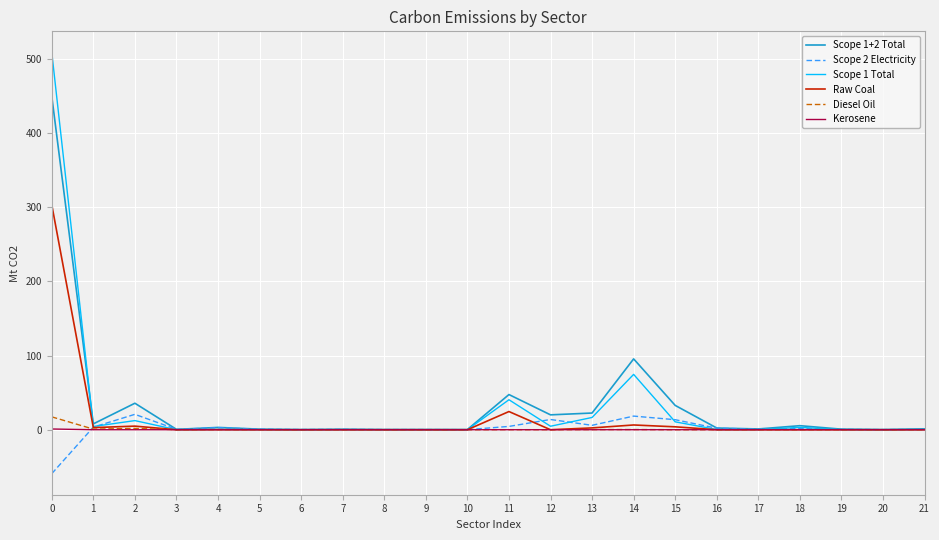

What is the sum of the Scope 1 Total values at 1 and 2?

16.7